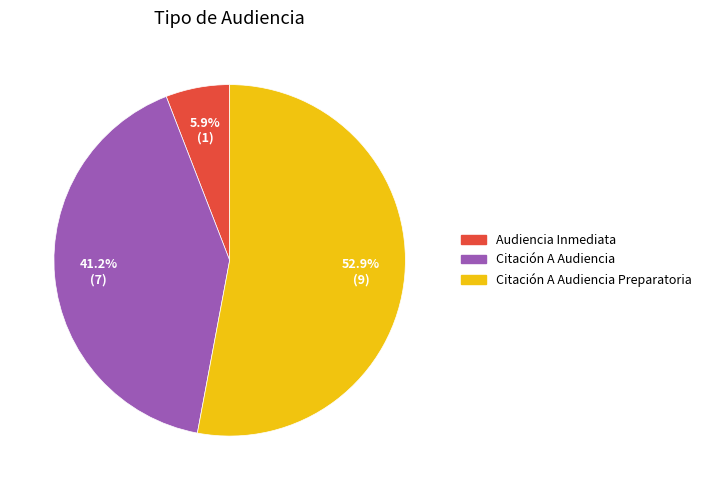

Does any single category account for the majority?

Yes